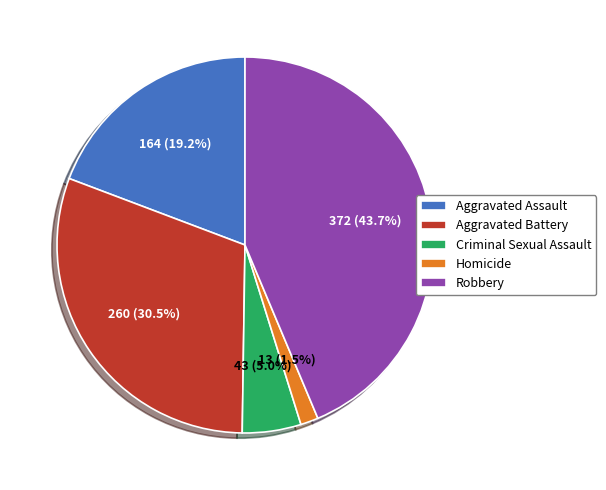

Combined, what portion of the pie is Homicide and Robbery?

45.2%